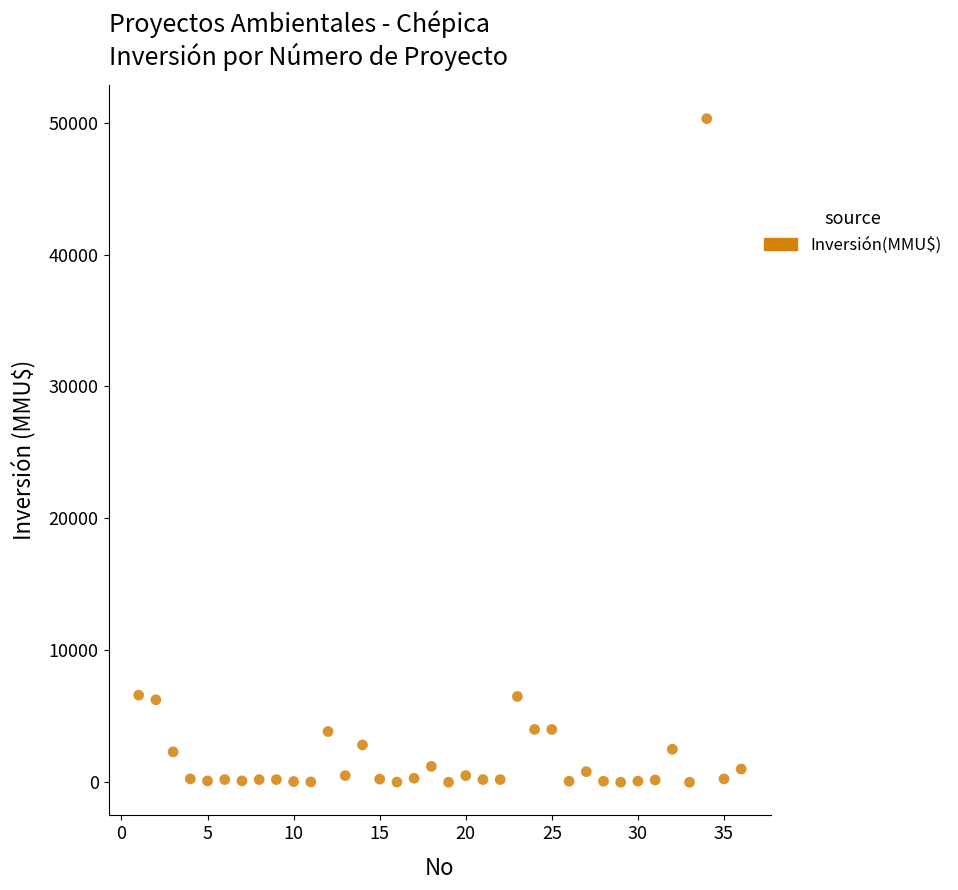

What is the range of X values (max minus min)?

35